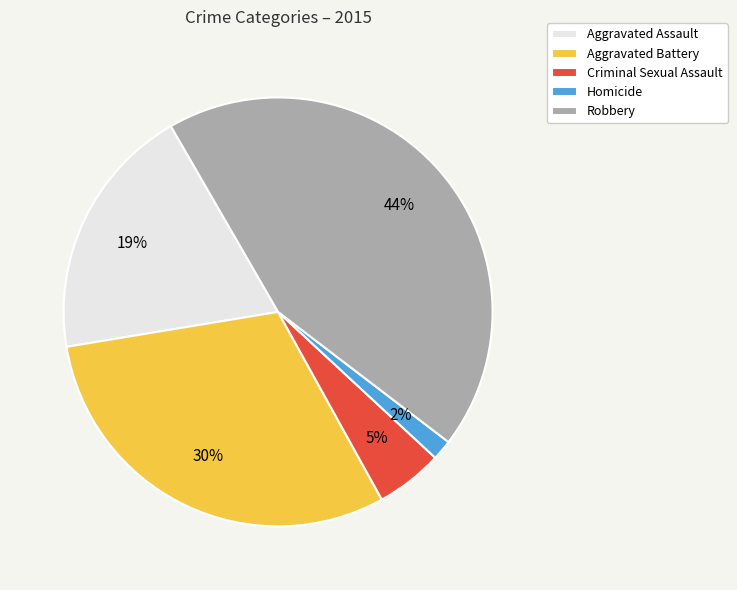

Does Robbery represent more than half of the total?

No